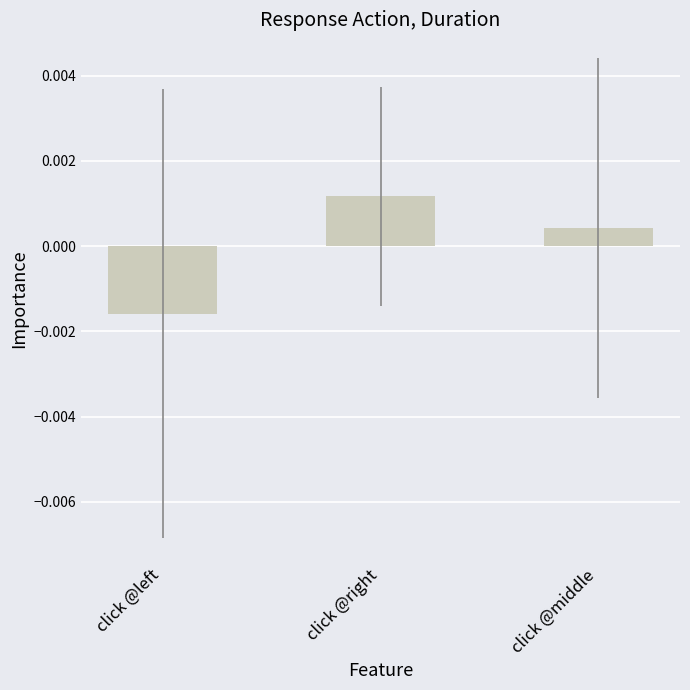

Which label corresponds to the largest value in the chart?

click @right